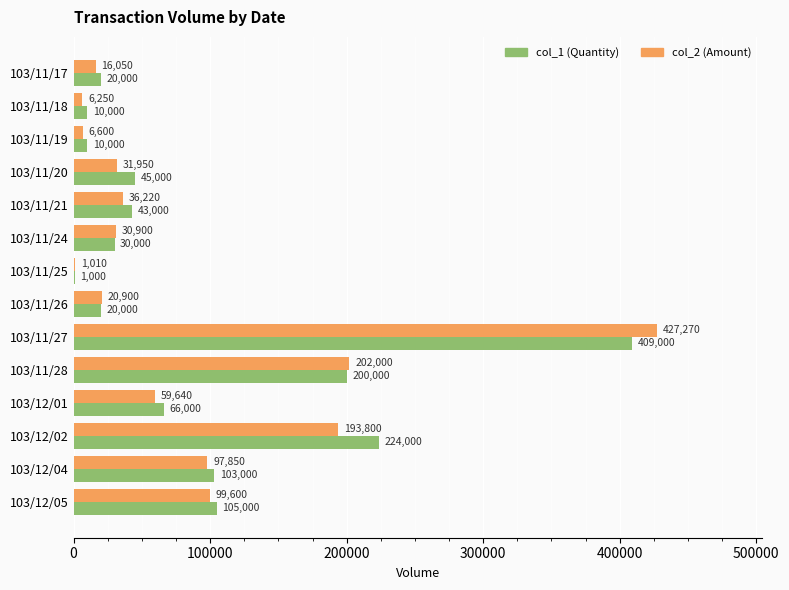

What is the greatest value displayed?

427270